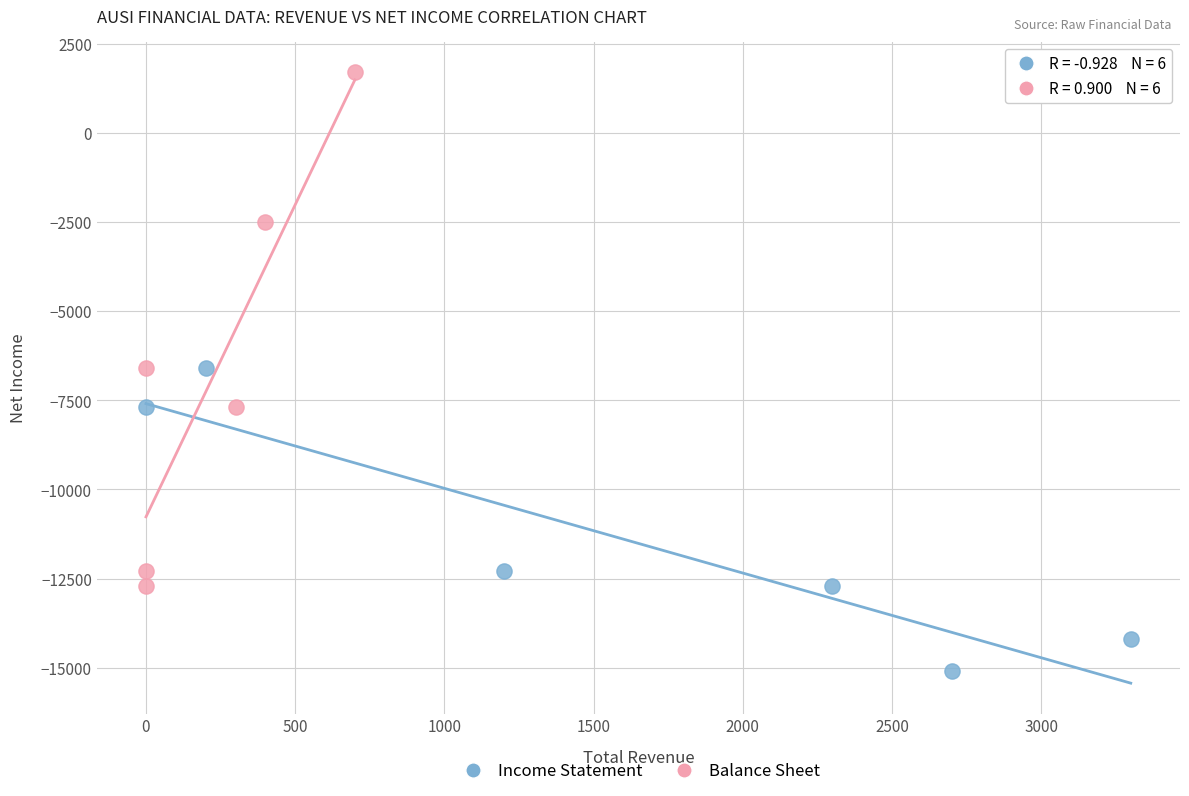

Which series contains the lowest Y value?

Income Statement